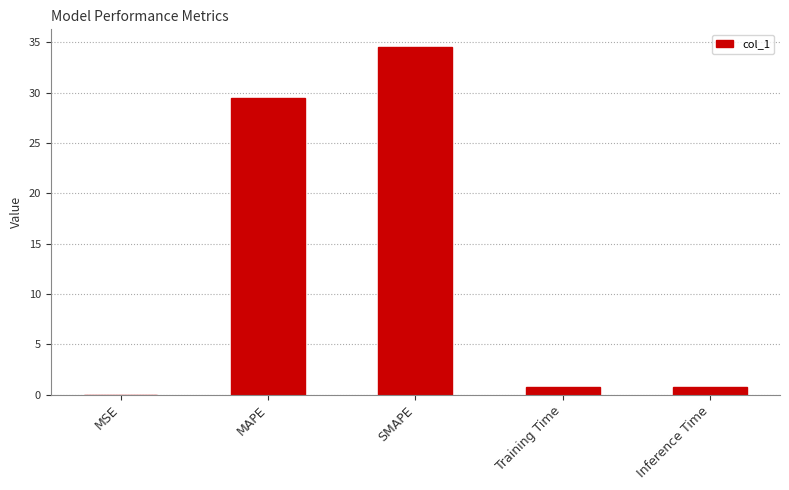

Are the bars horizontal?

No